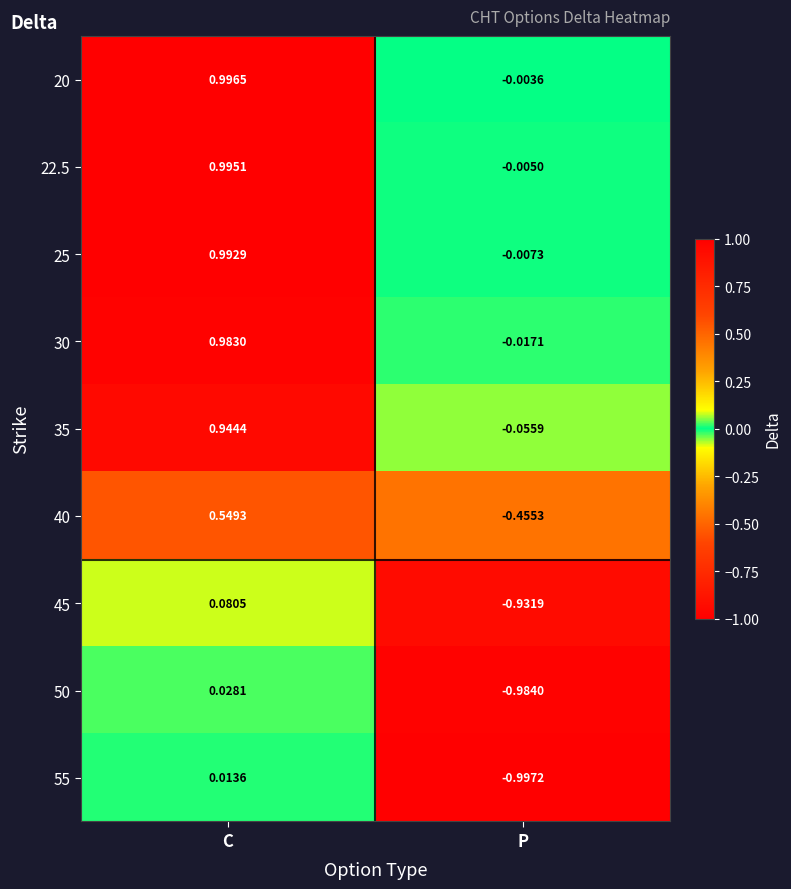

Rank the categories by 20 value from highest to lowest.

C, P